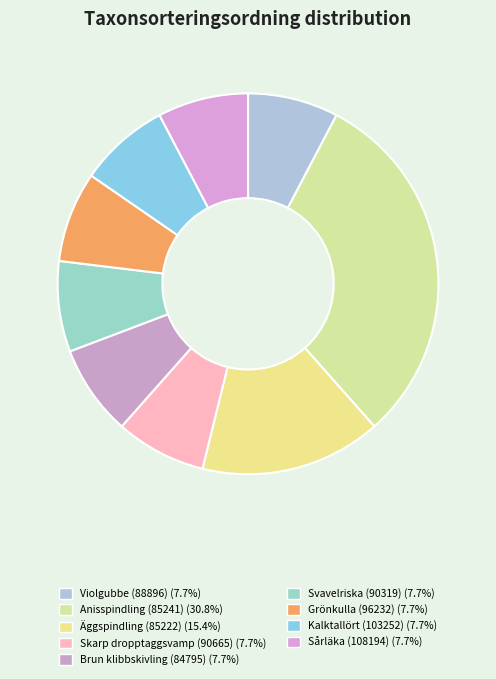

To the nearest percent, what portion does Svavelriska (90319) represent?

8%